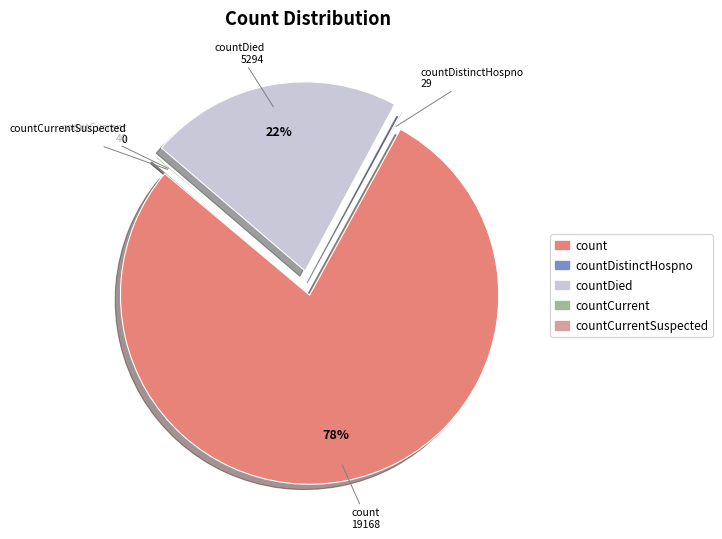

Does any single category account for the majority?

Yes